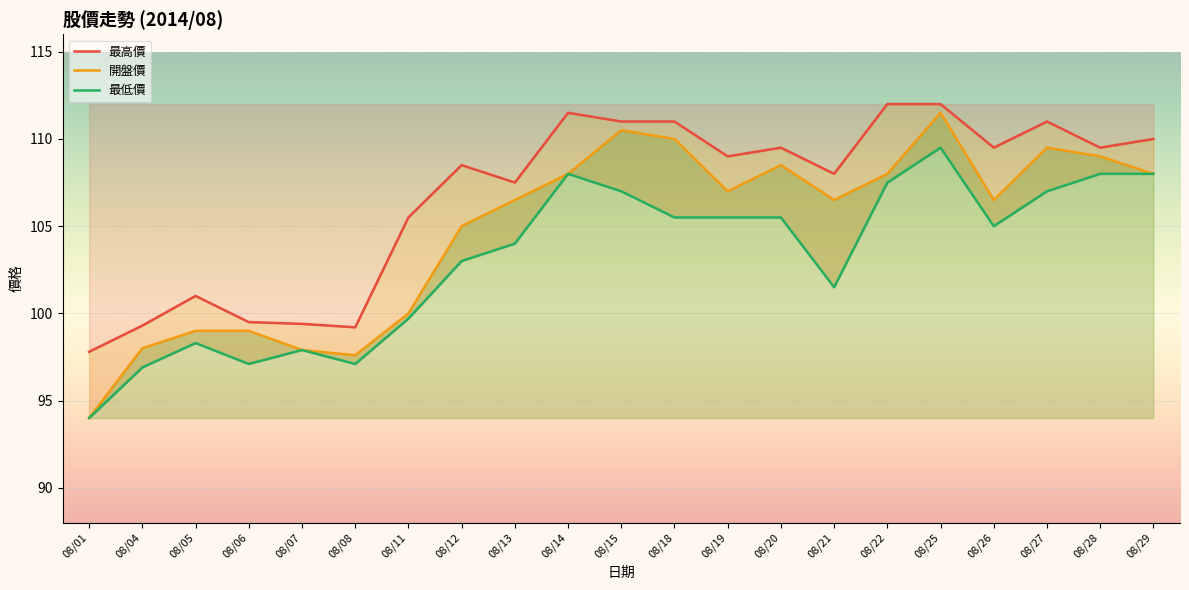

Count the number of data series in this chart.

3